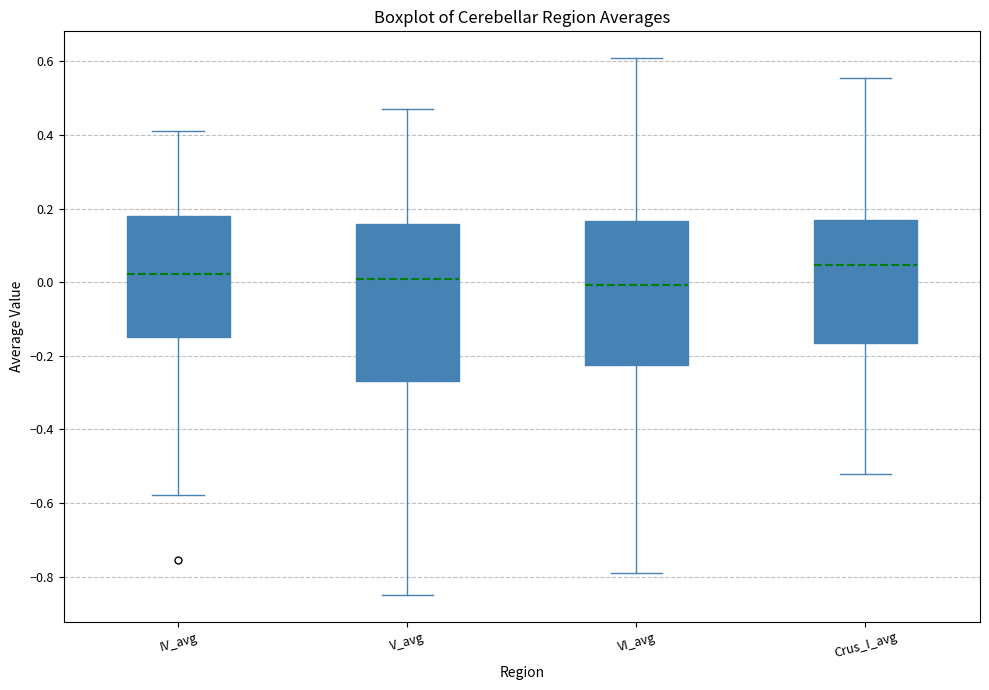

Reading left to right, read every box against the y-axis: the position of its median line, the range the box covers, and the ends of its whiskers. The values are not printed on the chart, so give them approximately, as read against the axis.

IV_avg: median 0.02, box -0.14 to 0.18, whiskers -0.58 to 0.42
V_avg: median 0.00, box -0.26 to 0.16, whiskers -0.84 to 0.48
VI_avg: median 0.00, box -0.22 to 0.16, whiskers -0.78 to 0.60
Crus_I_avg: median 0.04, box -0.16 to 0.16, whiskers -0.52 to 0.56